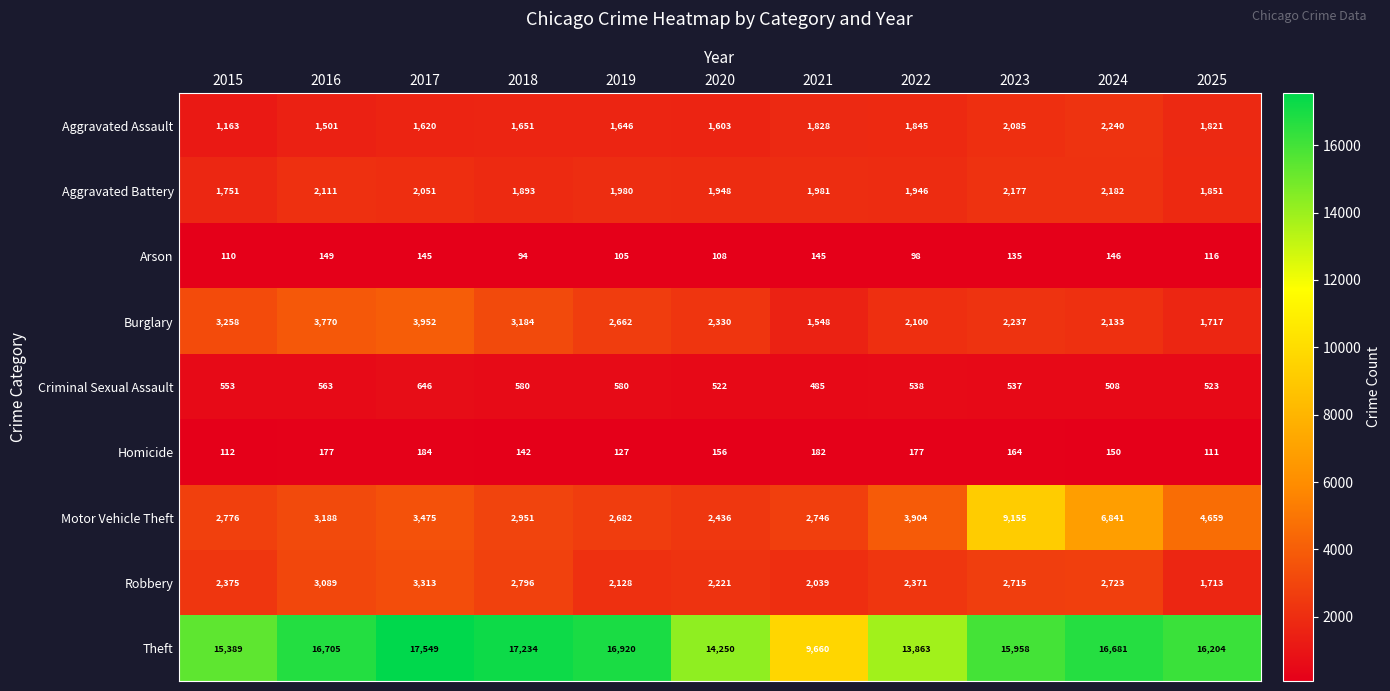

What is the difference between the maximum and second lowest values in the Burglary series?

2235